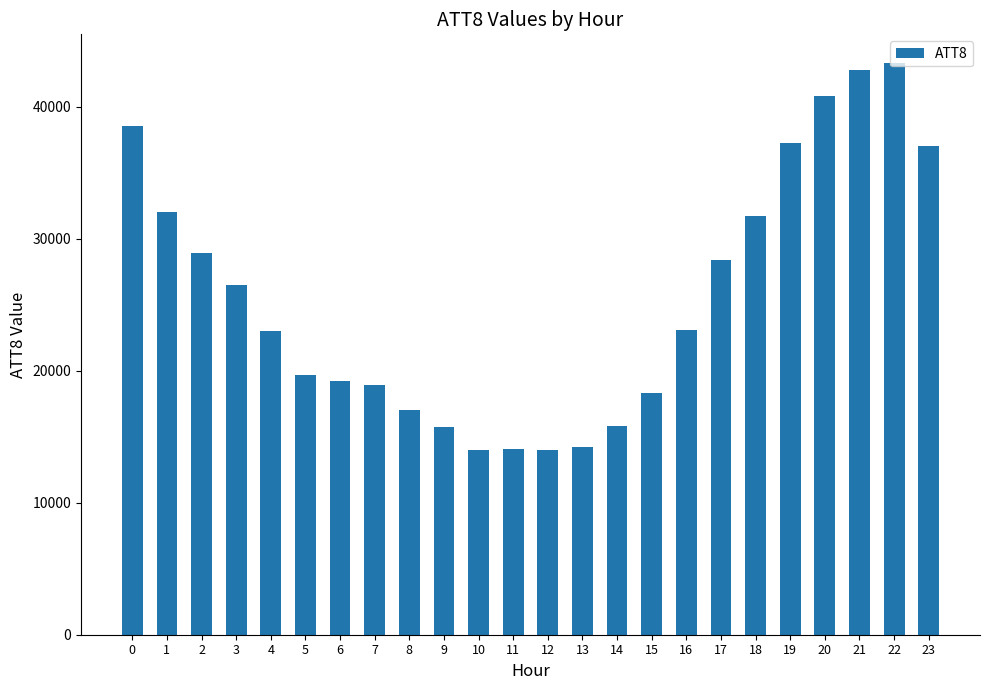

Are the bars grouped side by side (vs. stacked)?

No